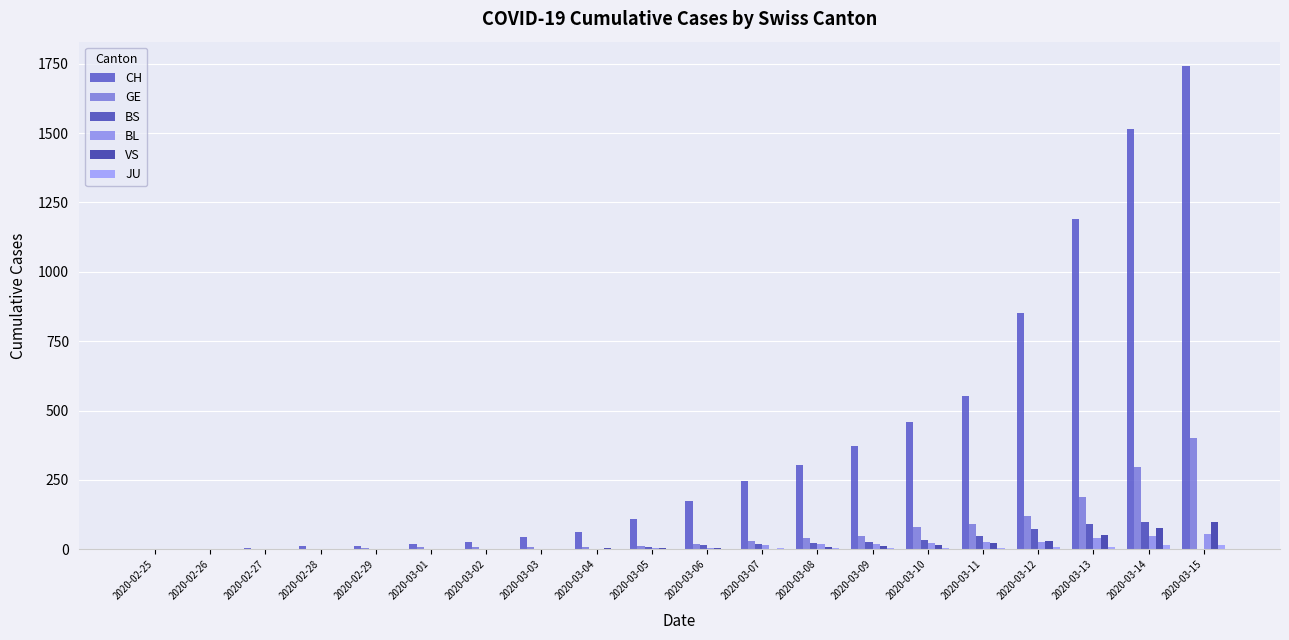

Count the number of data series in this chart.

6